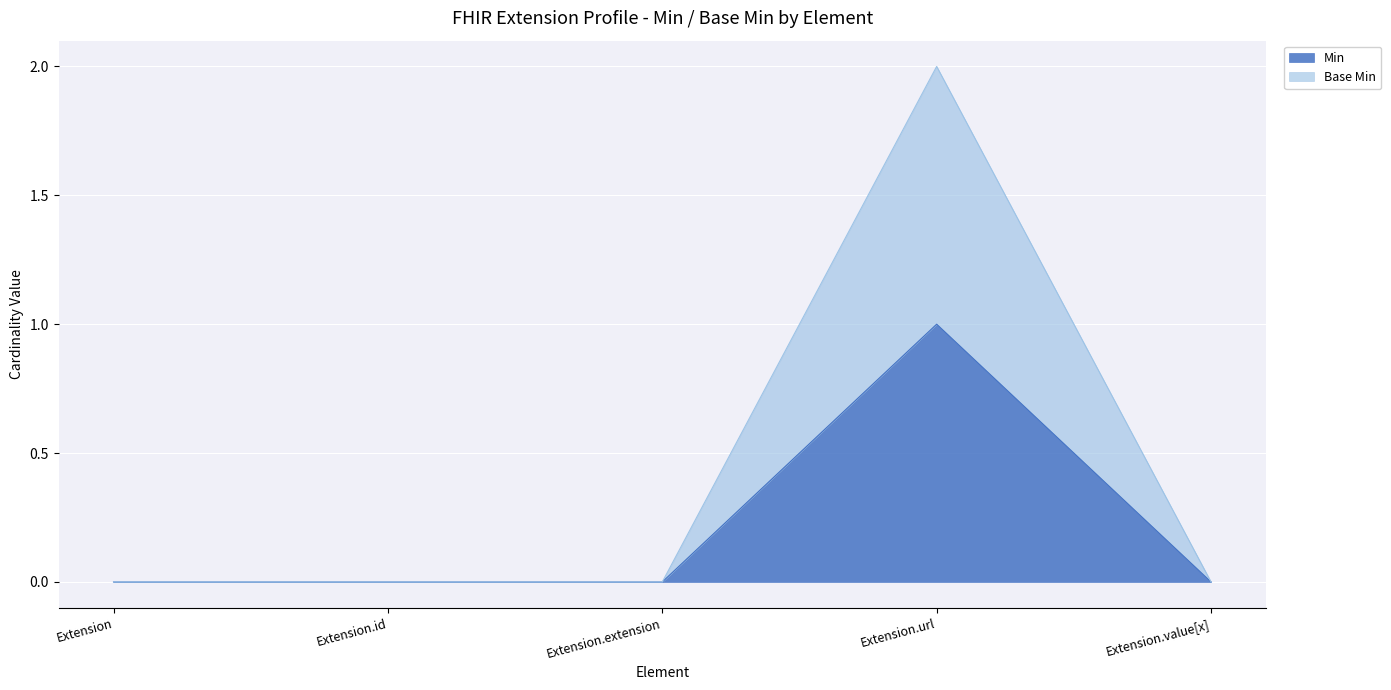

Which has a higher value, Extension.extension or Extension.url?

Extension.url